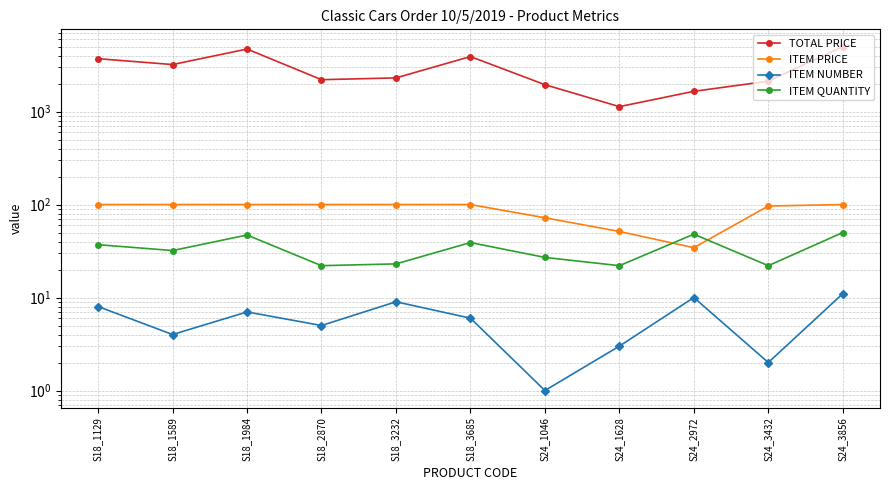

Is it true that ITEM QUANTITY equals 48.0 at S24_2972?

True